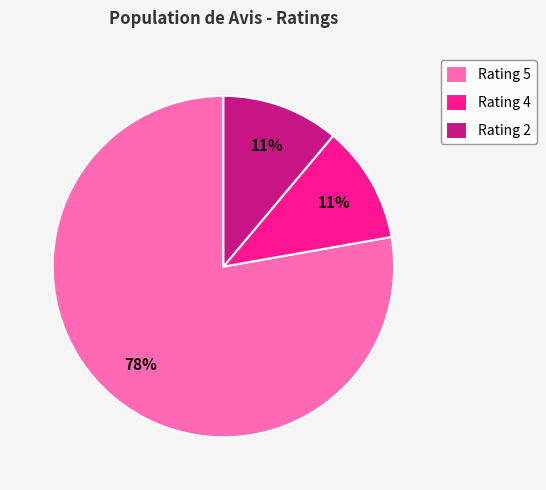

Which has a higher value, Rating 5 or Rating 2?

Rating 5